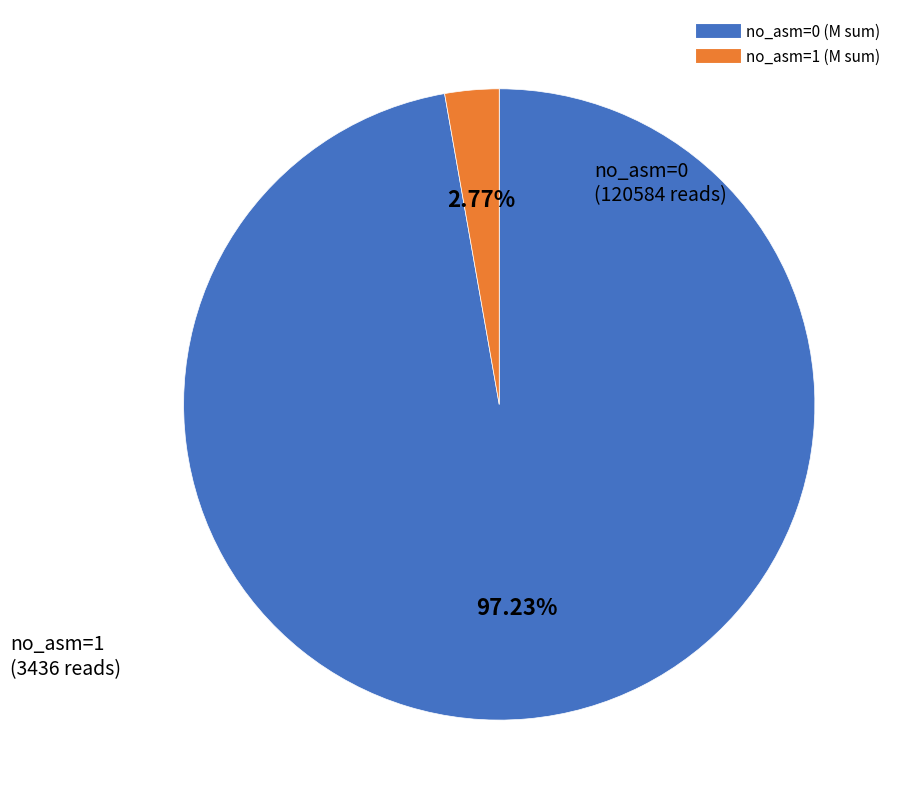

How many segments does this pie chart have?

2